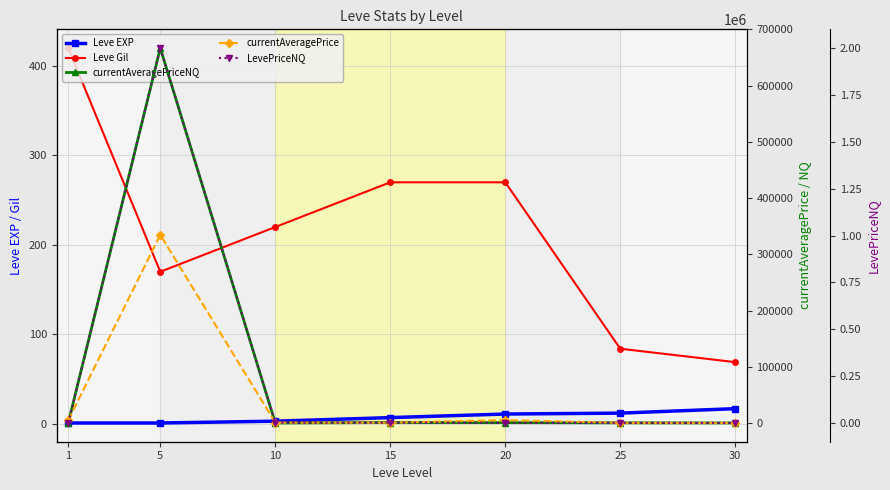

What is the minimum value for currentAveragePrice?

116